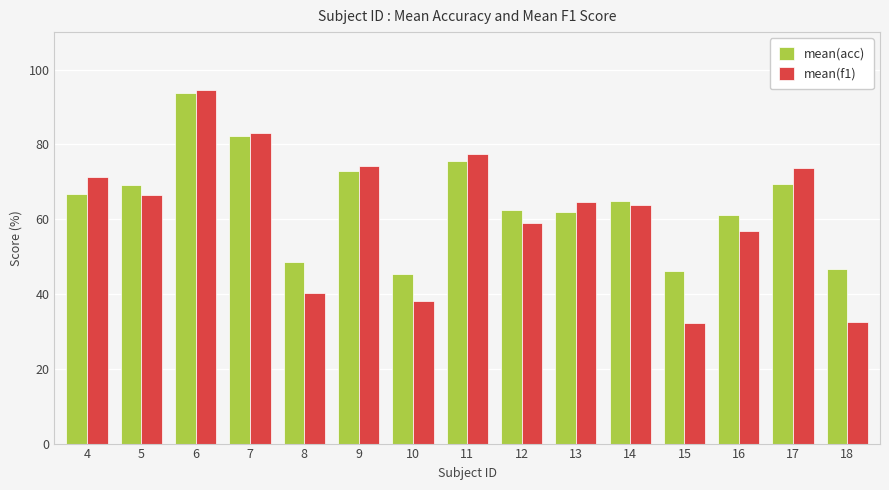

The mean(acc) series shows 48.7 at 8. True or false?

True